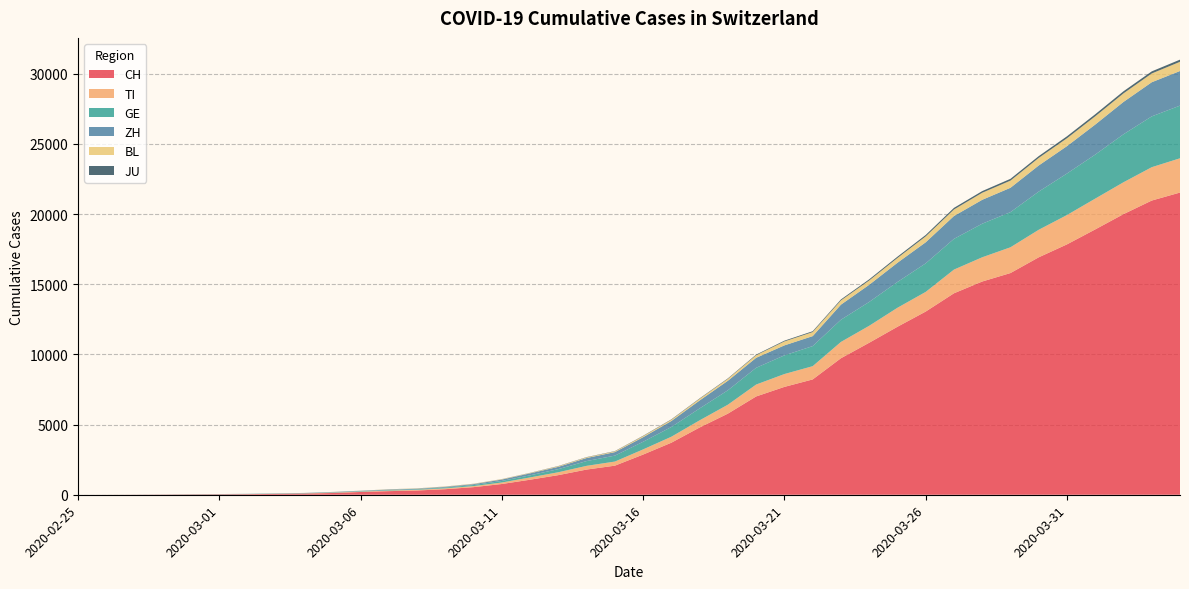

Reading right to left, transcribe all the data shown in this chart.

CH: 21535	20965	19997	18908	17842	16920	15798	15195	14356	13054	11970	10831	9727	8217	7686	7005	5781	4793	3710	2864	2072	1795	1398	1072	766	542	396	303	257	197	125	83	59	40	29	23	13	6	2	0
TI: 2442	2377	2271	2195	2091	1962	1837	1727	1688	1401	1354	1209	1162	945	916	849	638	511	426	368	293	265	206	163	108	75	61	49	41	28	25	13	8	4	2	2	1	1	1	0
GE: 3753	3621	3420	3137	2958	2721	2505	2393	2190	2033	1837	1699	1582	1430	1331	1194	1027	848	692	544	423	340	222	150	109	76	56	40	38	25	17	14	13	10	9	8	4	1	1	0
ZH: 2466	2433	2305	2141	1952	1861	1735	1703	1629	1502	1370	1223	1075	711	711	711	679	568	429	326	250	218	163	140	101	62	49	40	34	29	23	15	13	10	7	6	2	2	0	0
BL: 656	625	610	588	561	539	511	502	466	422	341	306	302	289	282	184	134	116	89	76	54	47	42	26	26	22	20	19	15	6	6	2	2	2	2	2	1	0	0	0
JU: 154	149	149	145	140	128	127	119	114	100	92	82	69	61	54	44	36	32	29	25	19	18	17	12	7	7	7	5	5	4	4	2	2	1	1	1	1	1	0	0